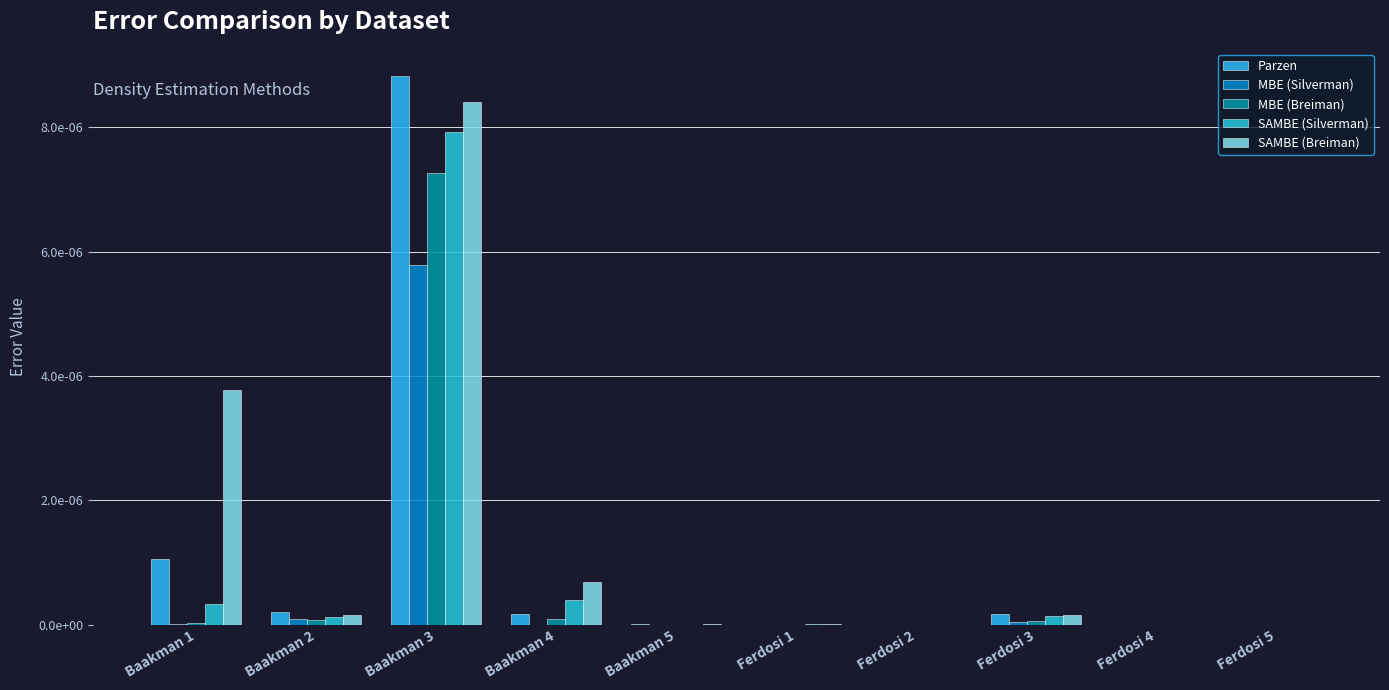

Does the chart contain stacked bars?

No